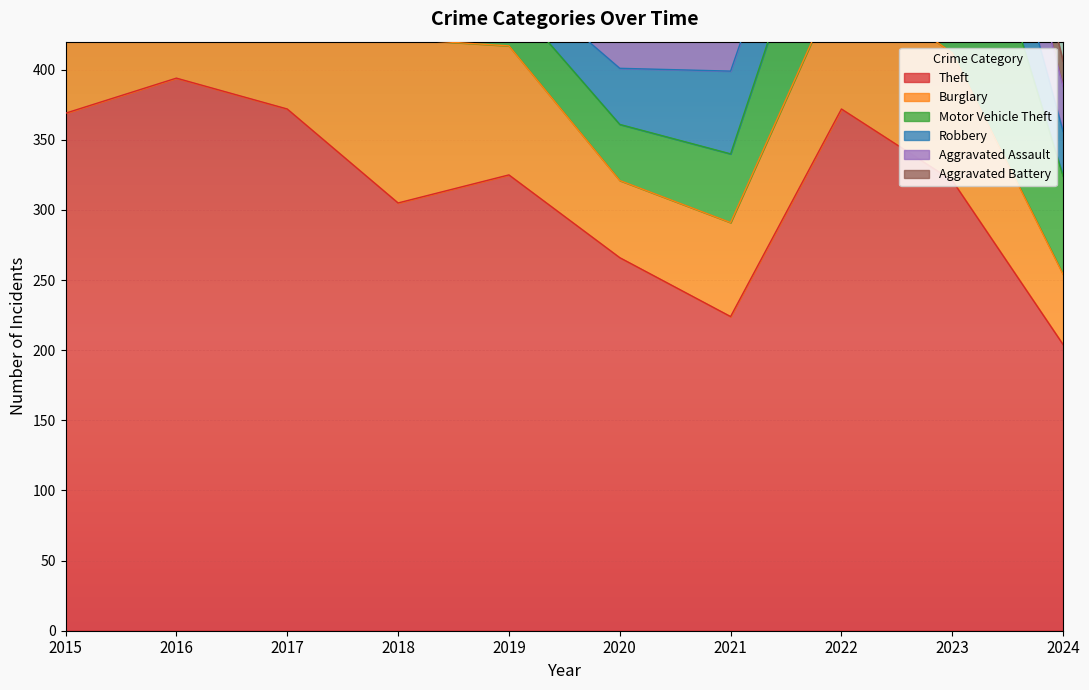

What is the total value across all series at 2020?

475